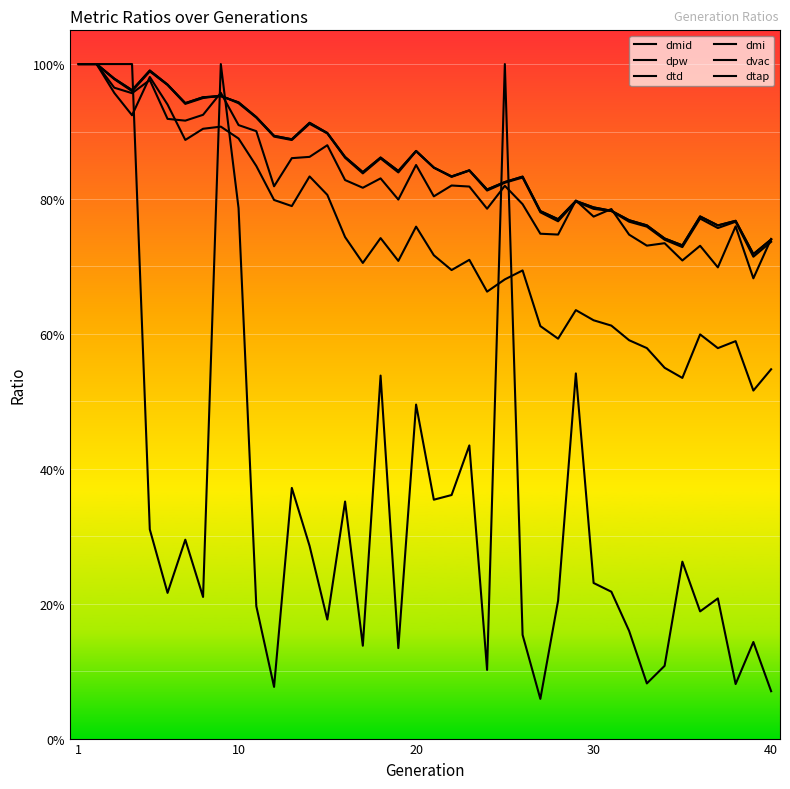

True or false: dtap and dmi cross at least once.

False